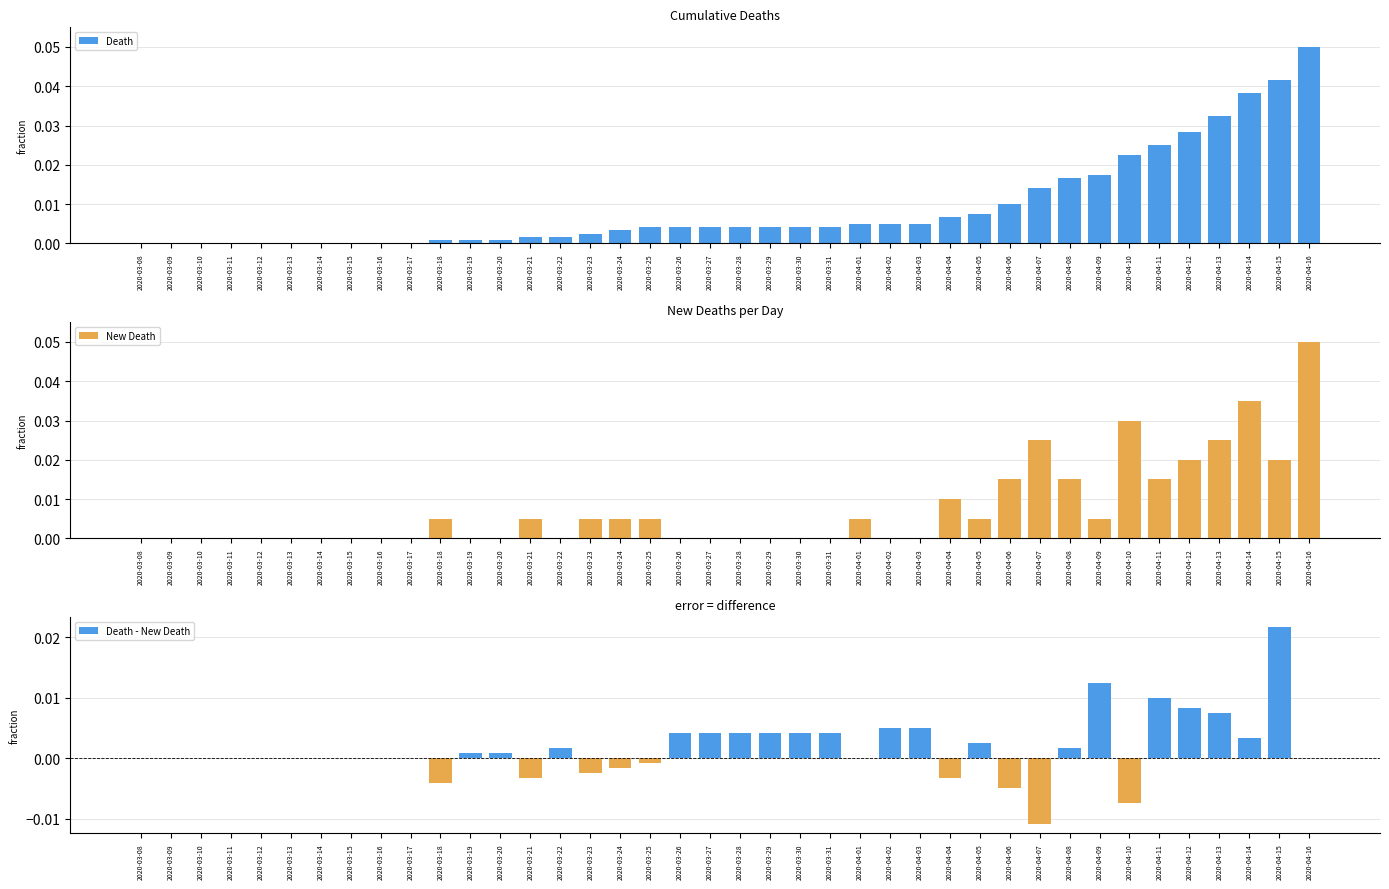

What is the difference between the maximum and second lowest values in the New Death series?

0.1